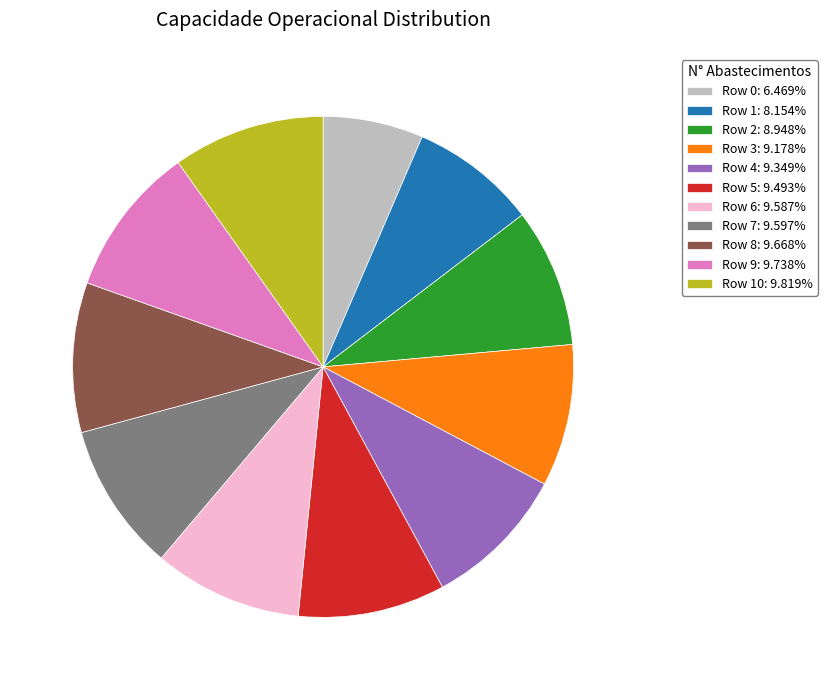

Does Row 9: 9.738% account for over 50% of the chart?

No